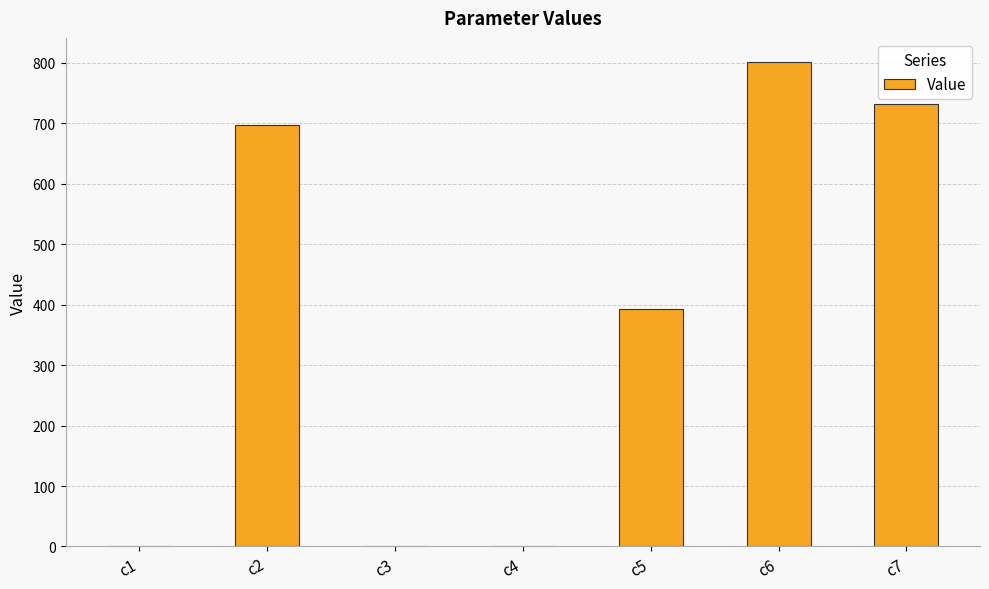

What is the difference between the values at c5 and c2?

304.8